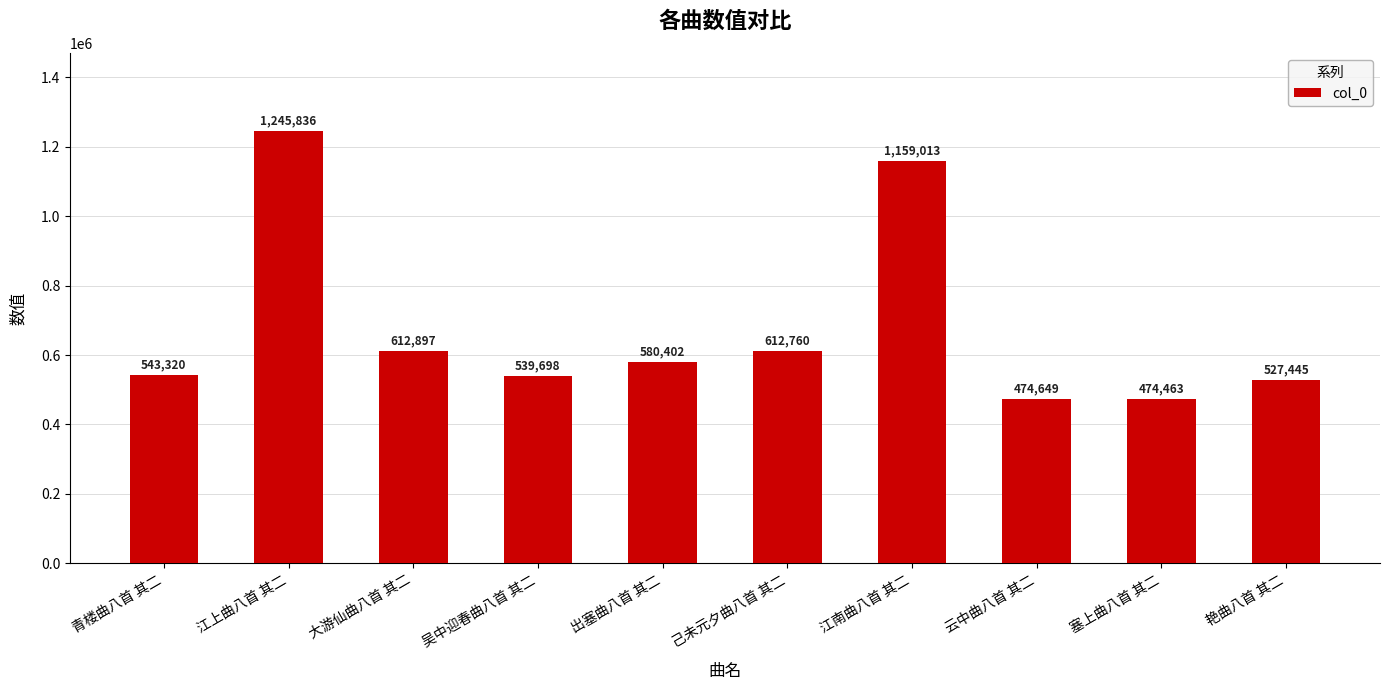

Is it true that the value at 艳曲八首 其二 is 896361?

False